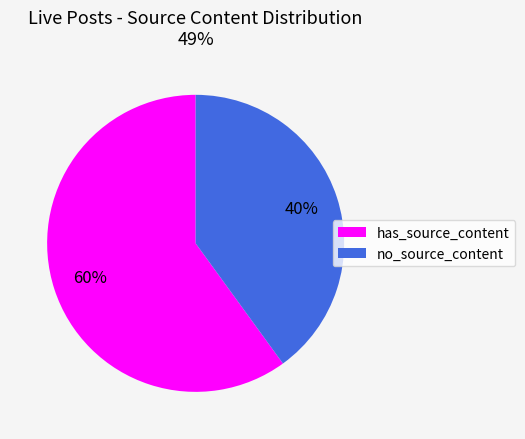

Is there a majority slice in this chart?

Yes